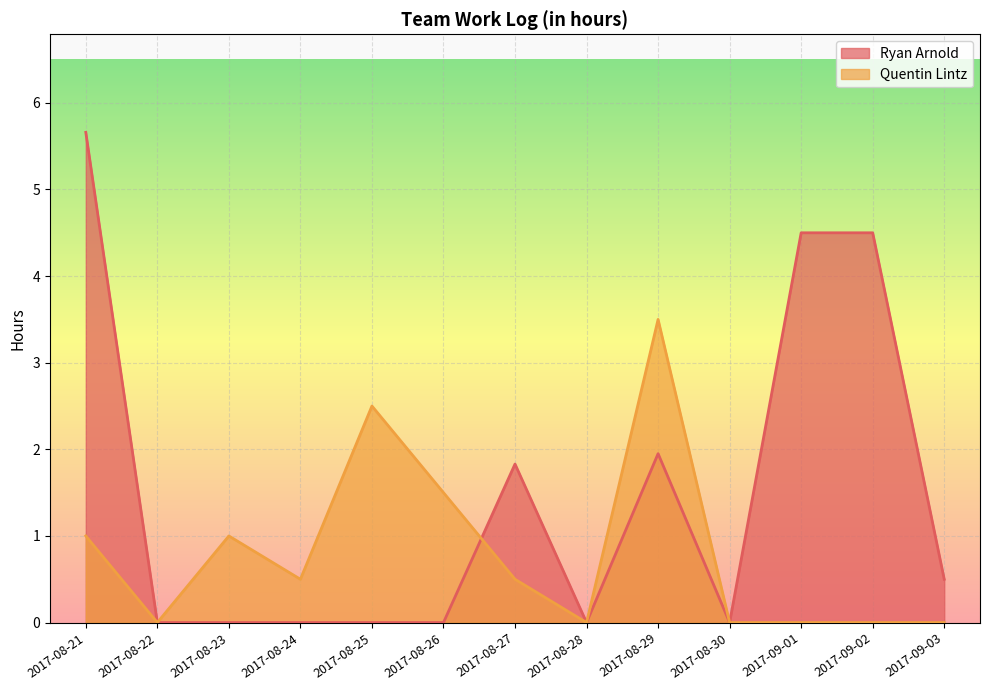

What is the difference between the second highest and second lowest values in the Ryan Arnold series?

4.5